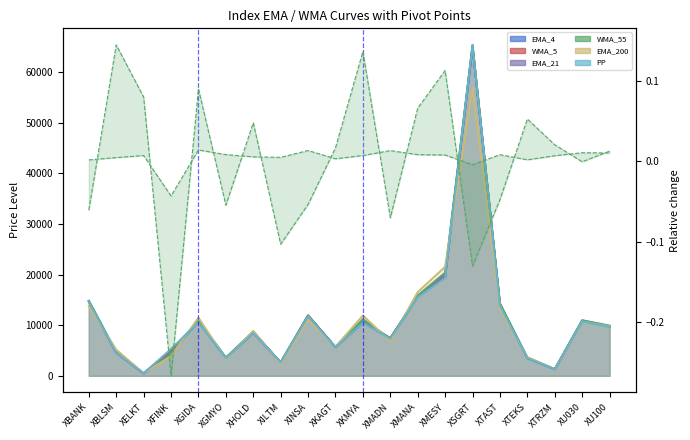

What is the label of the 14th point from the right?

XHOLD